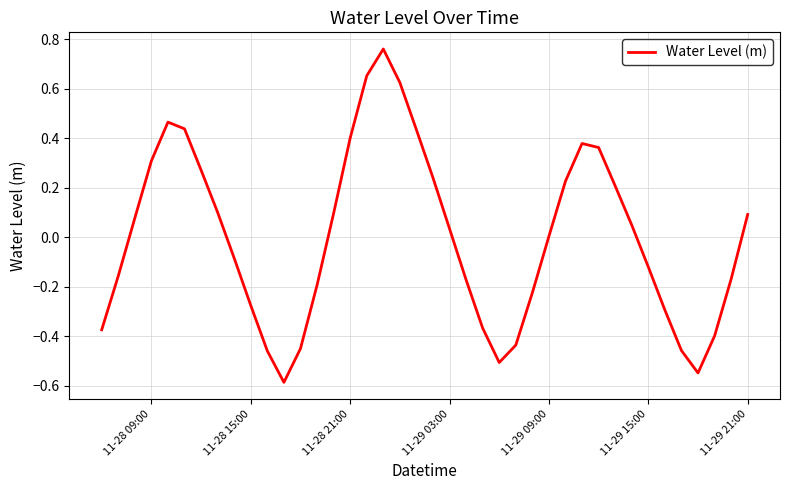

What is the minimum value shown in the chart?

-0.6